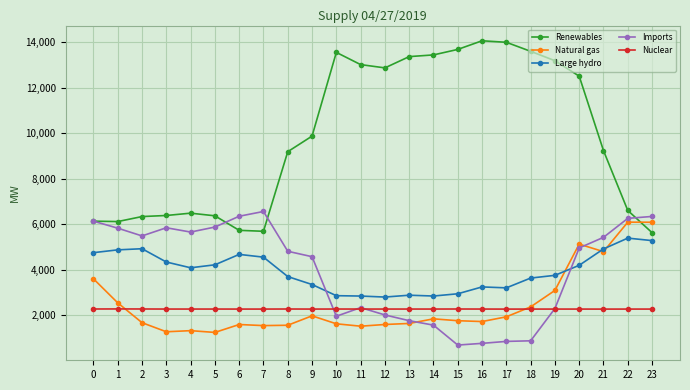

True or false: Nuclear and Renewables intersect in this chart.

False